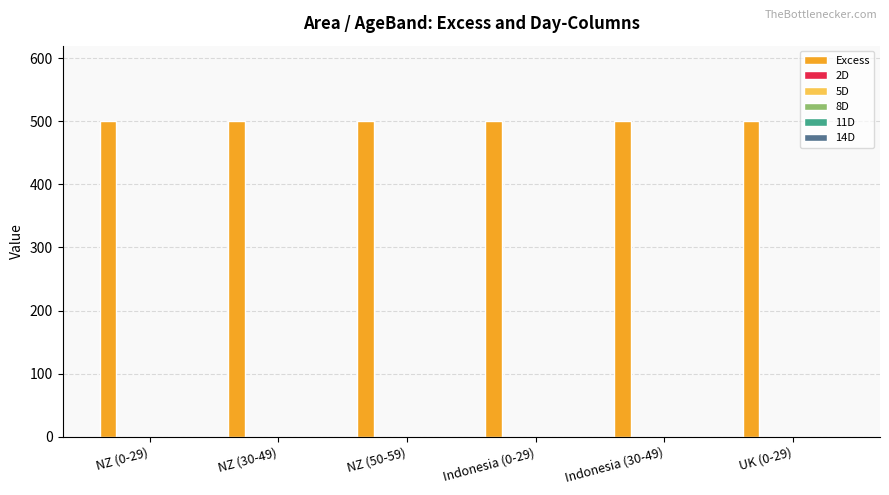

Which series has the largest total across all categories?

Excess